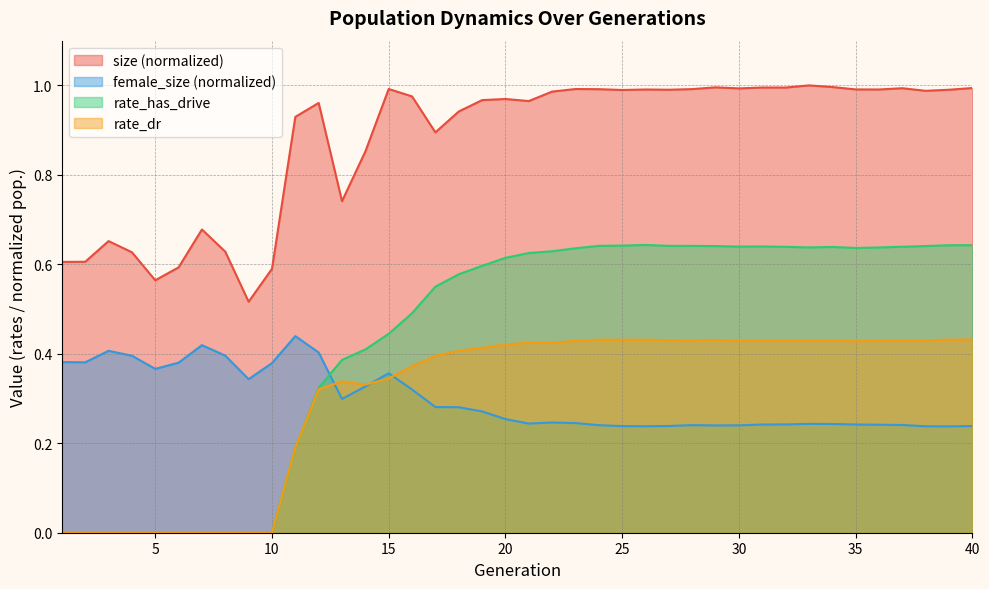

Read the size value at 38.

1.0